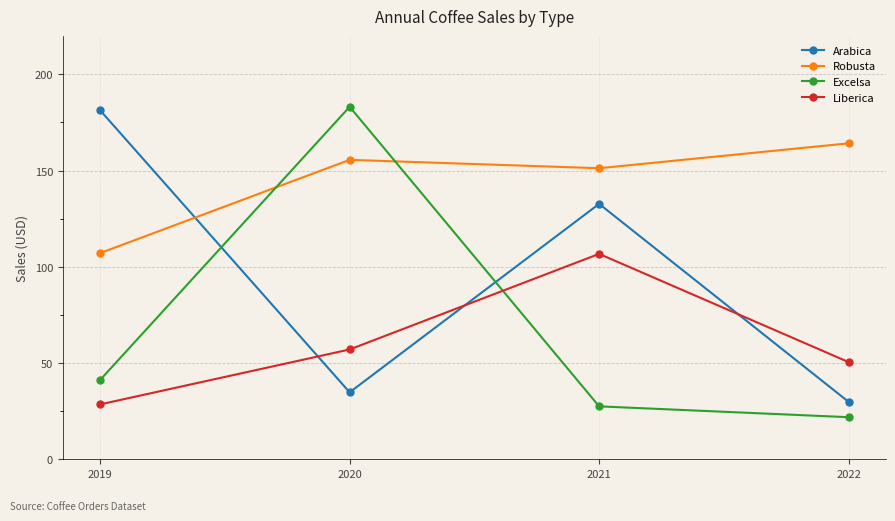

Where is Liberica nearest to the value 67?

2020